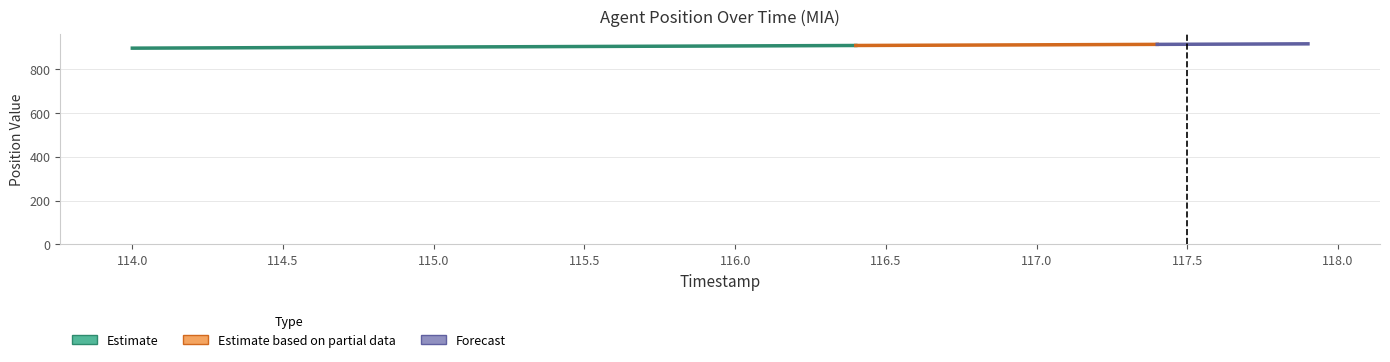

At which label is the value closest to 0?

114.0